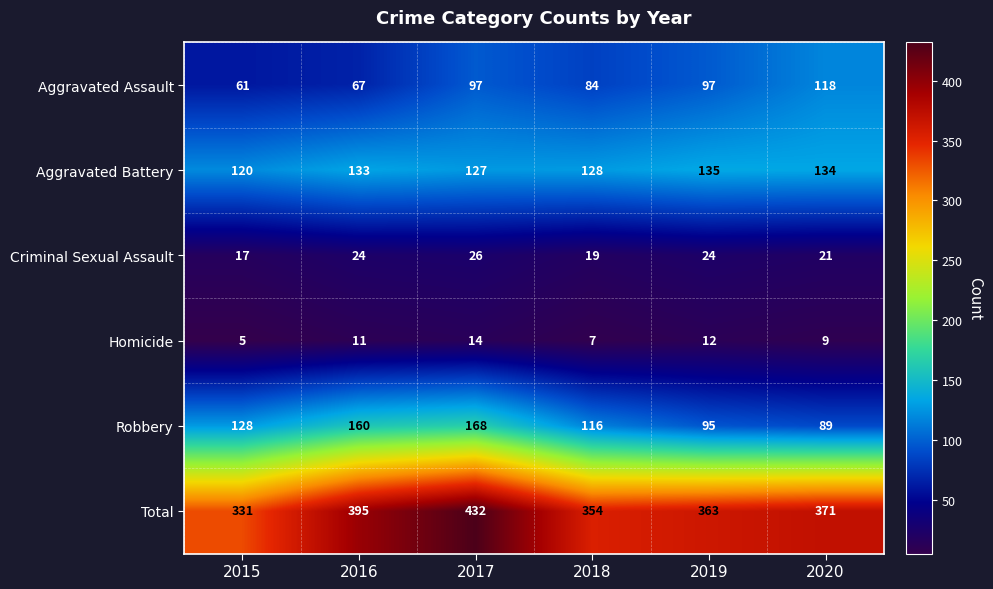

Which series changed the most between 2016 and 2018?

Robbery